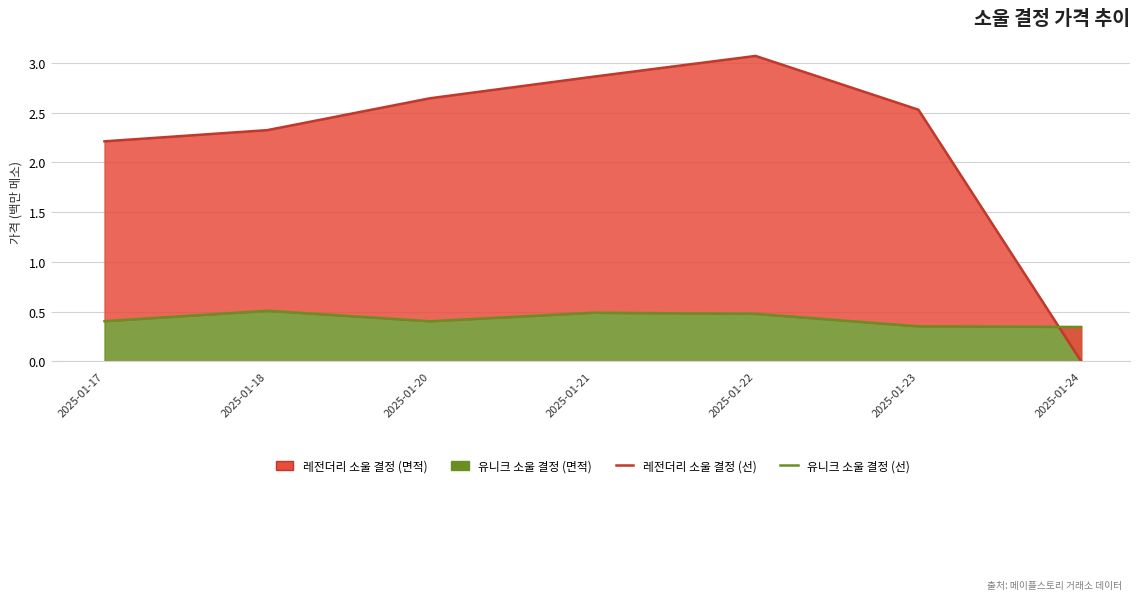

How many intersections are there between 유니크 소울 결정 (선) and 레전더리 소울 결정 (선)?

1